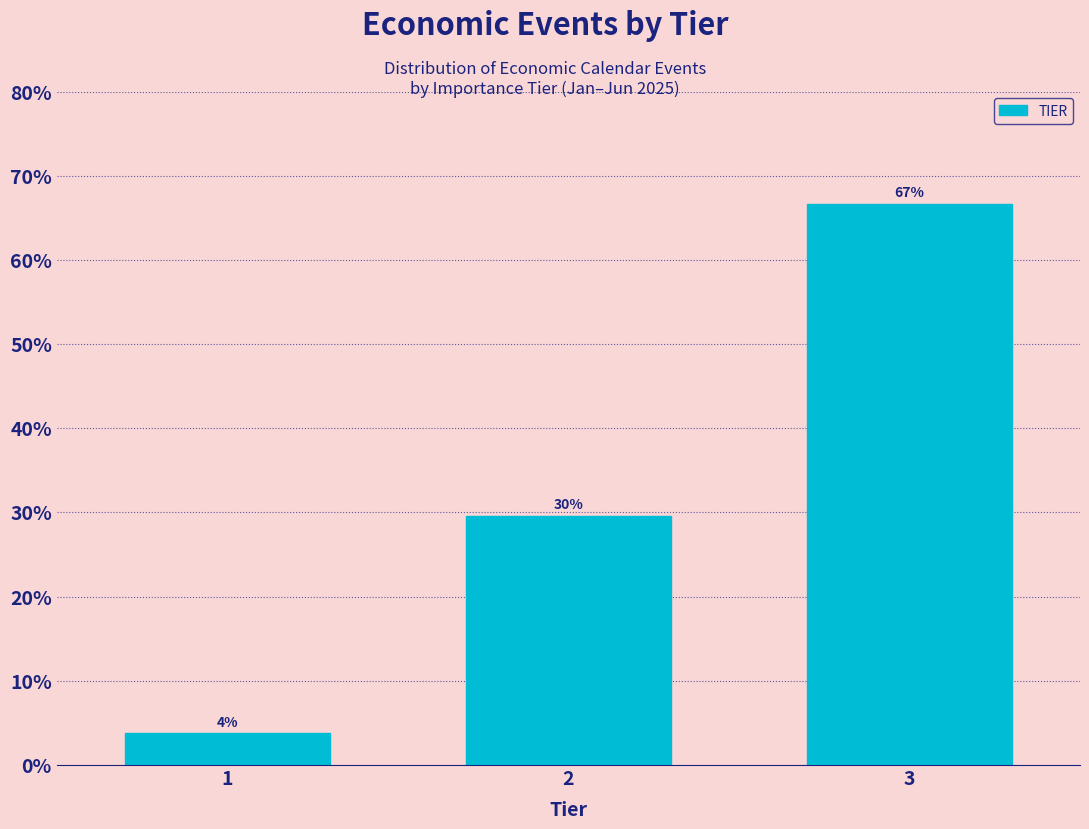

How many bars are there in total?

3